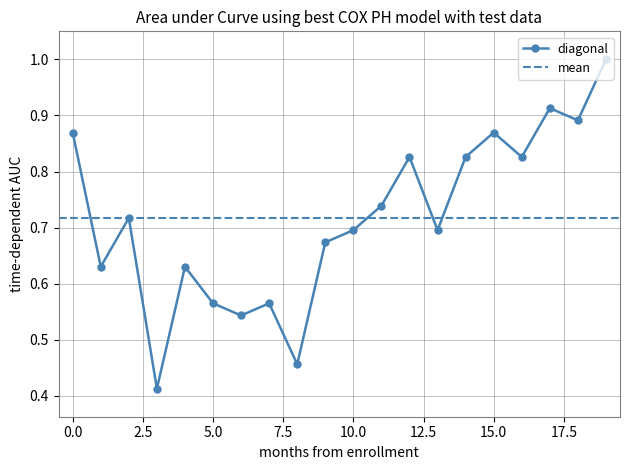

Where is the data nearest to the value 0?

3